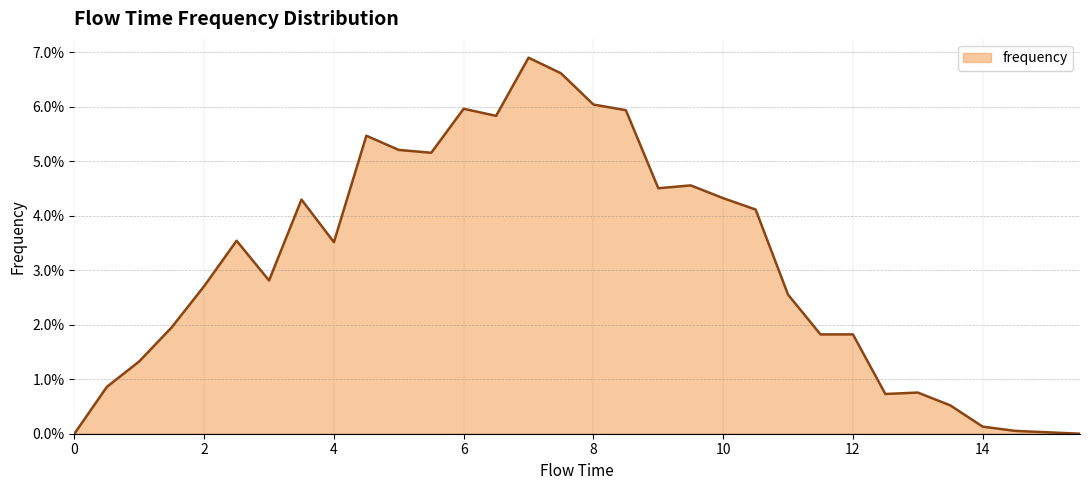

Does the chart display data point markers on the line(s)?

No